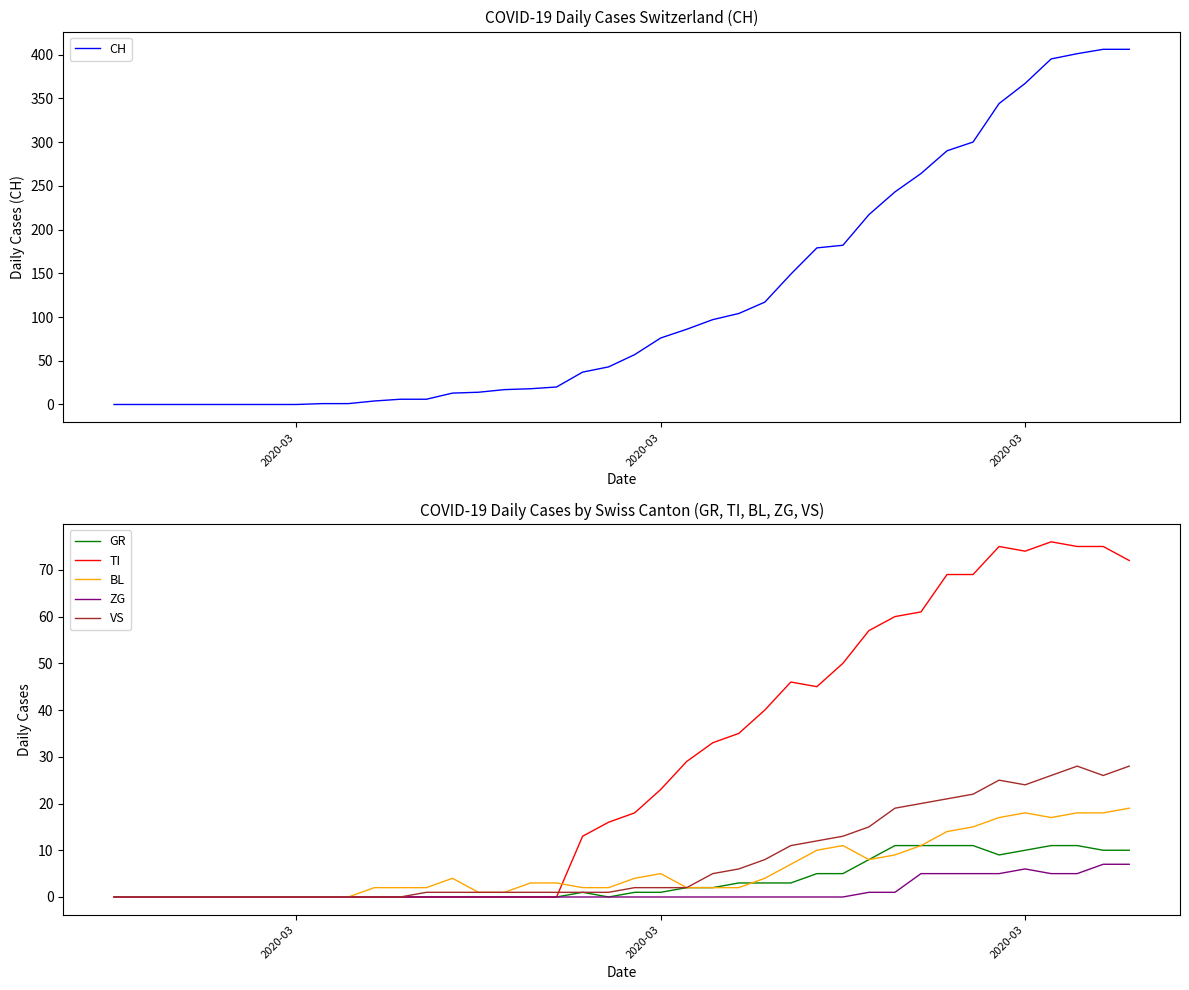

Is the value of GR at 35 greater than the value of ZG at 4?

Yes